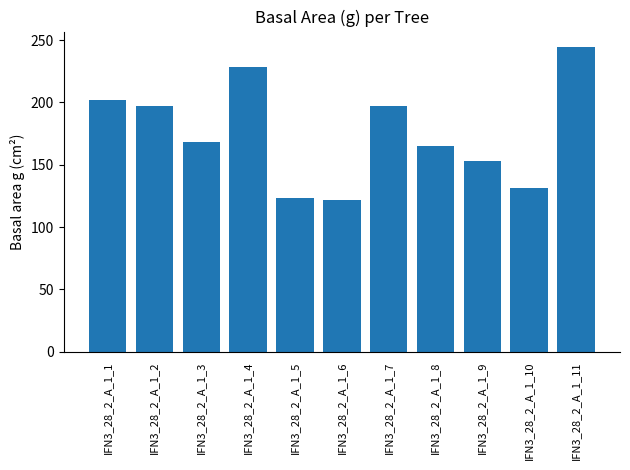

What is the maximum value shown in the chart?

244.7